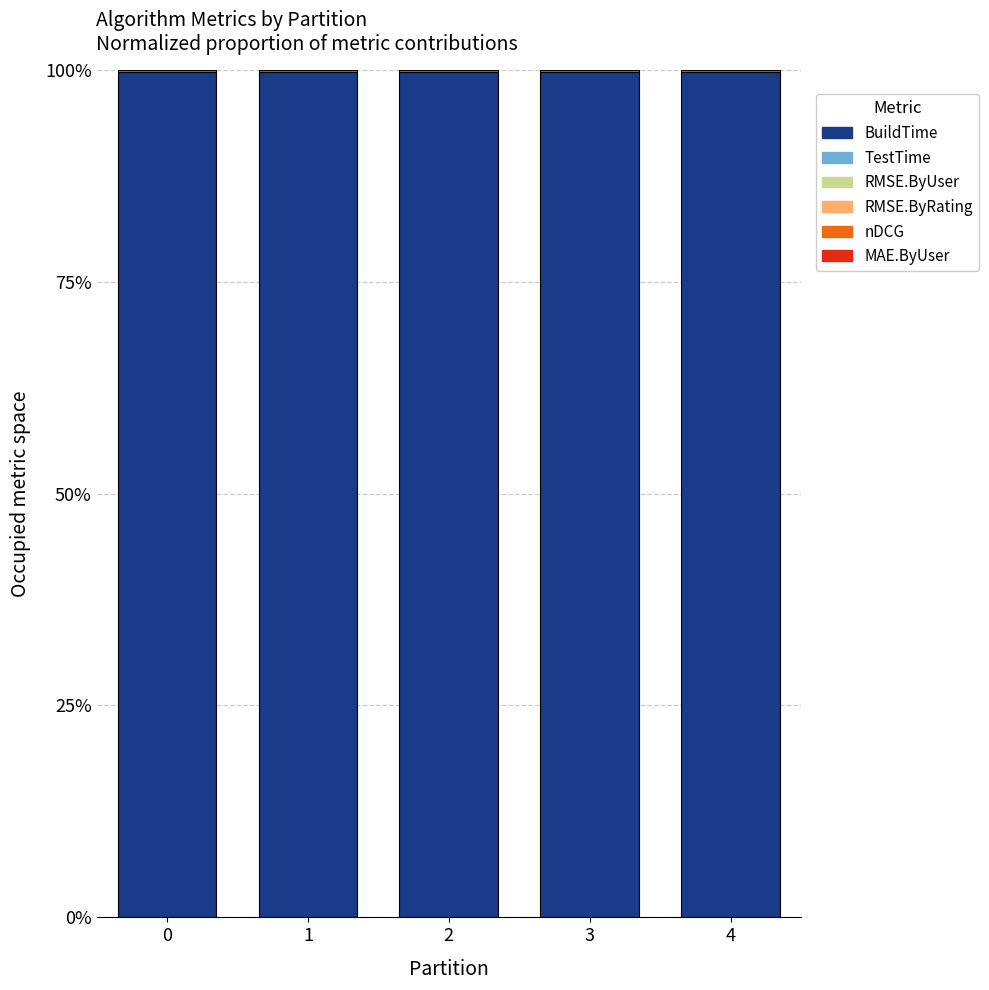

Which series has the largest total across all categories?

BuildTime